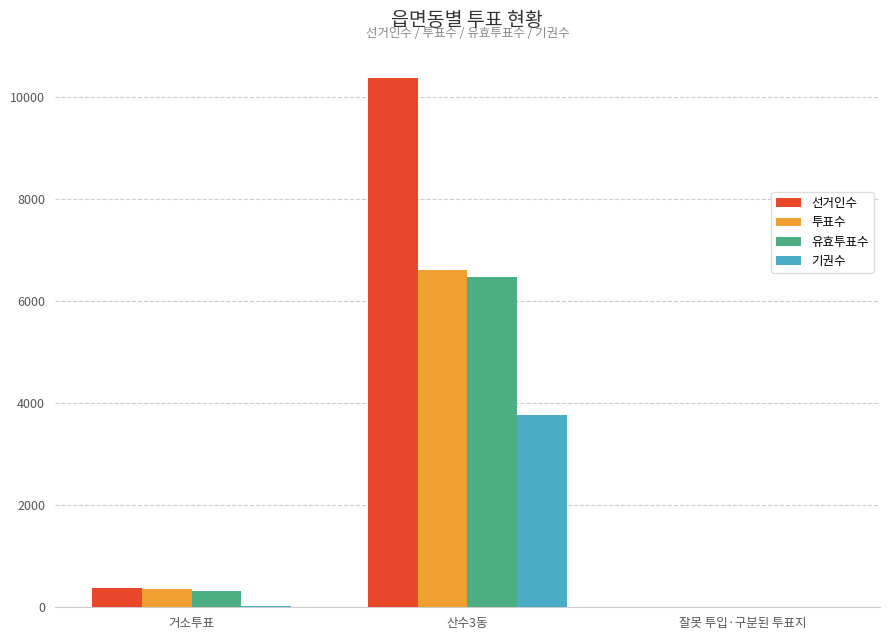

How many data points does each series have?

3